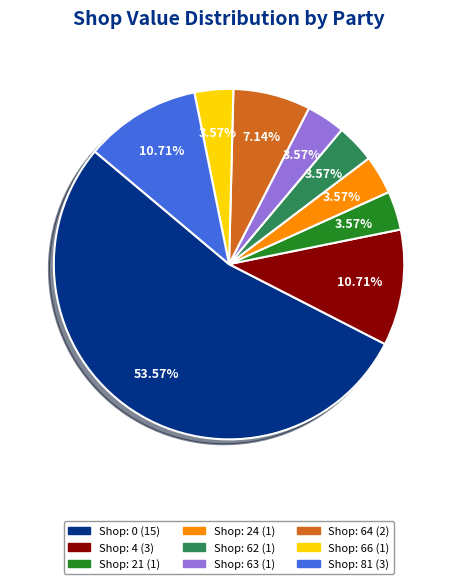

Is there any slice that represents more than half of the pie?

Yes